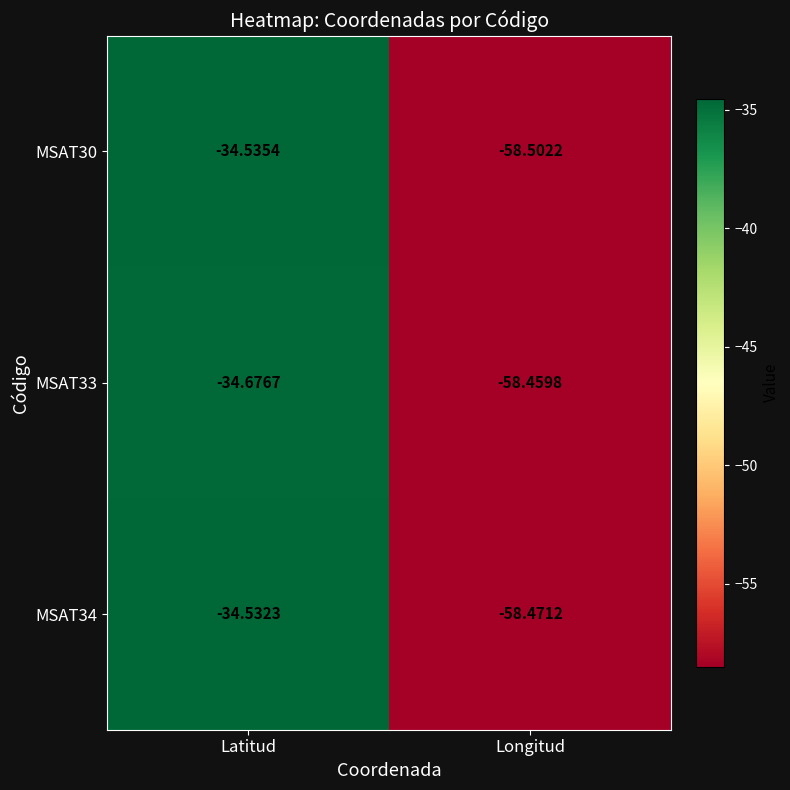

At which label does MSAT34 reach its minimum?

Longitud